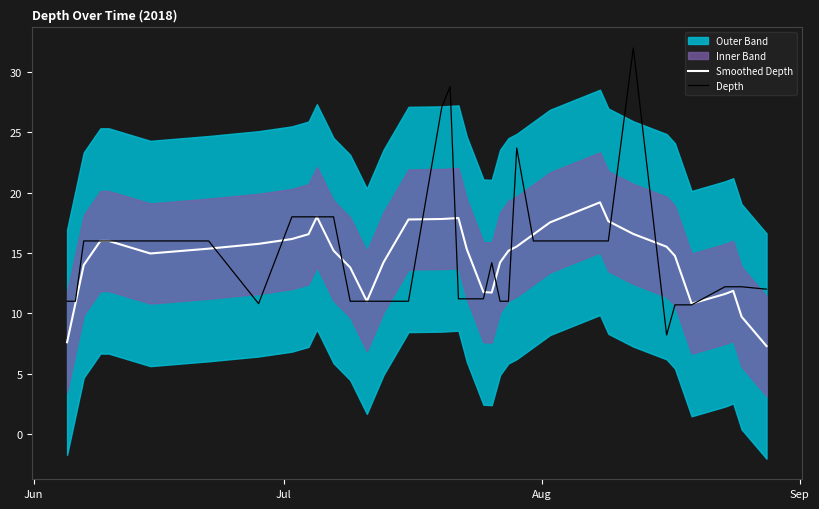

What is the highest value of the Smoothed Depth series?

19.2